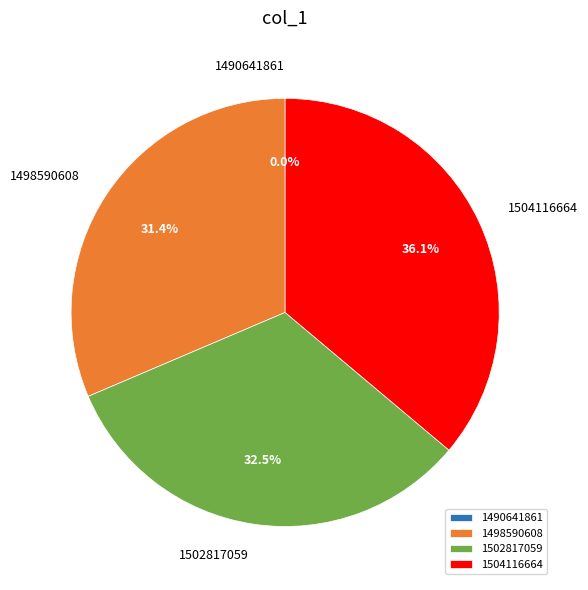

Which slice is the largest?

1504116664